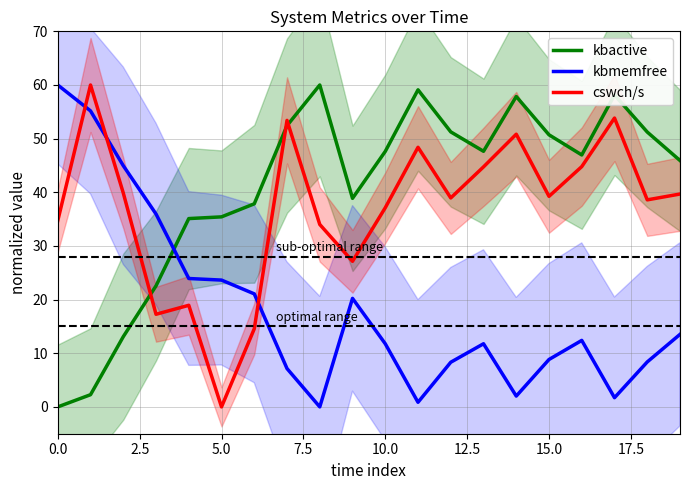

What is the average value of the kbmemfree series?

18.6